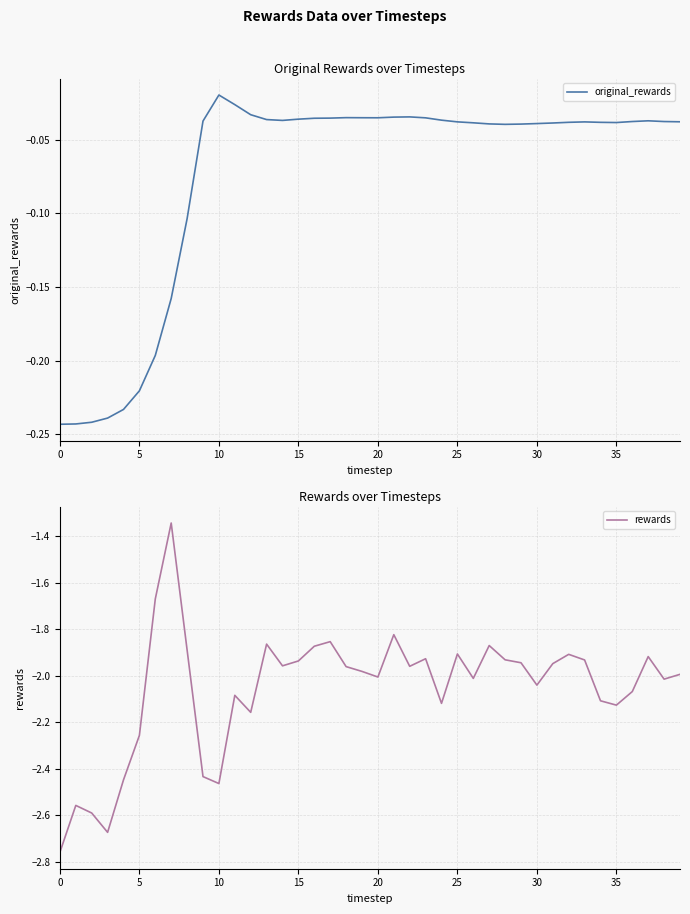

Reading right to left, what are all the values shown in this chart?

original_rewards: -0.0	-0.0	-0.0	-0.0	-0.0	-0.0	-0.0	-0.0	-0.0	-0.0	-0.0	-0.0	-0.0	-0.0	-0.0	-0.0	-0.0	-0.0	-0.0	-0.0	-0.0	-0.0	-0.0	-0.0	-0.0	-0.0	-0.0	-0.0	-0.0	-0.0	-0.0	-0.1	-0.2	-0.2	-0.2	-0.2	-0.2	-0.2	-0.2	-0.2
rewards: -2.0	-2.0	-1.9	-2.1	-2.1	-2.1	-1.9	-1.9	-1.9	-2.0	-1.9	-1.9	-1.9	-2.0	-1.9	-2.1	-1.9	-2.0	-1.8	-2.0	-2.0	-2.0	-1.9	-1.9	-1.9	-2.0	-1.9	-2.2	-2.1	-2.5	-2.4	-1.9	-1.3	-1.7	-2.3	-2.4	-2.7	-2.6	-2.6	-2.8